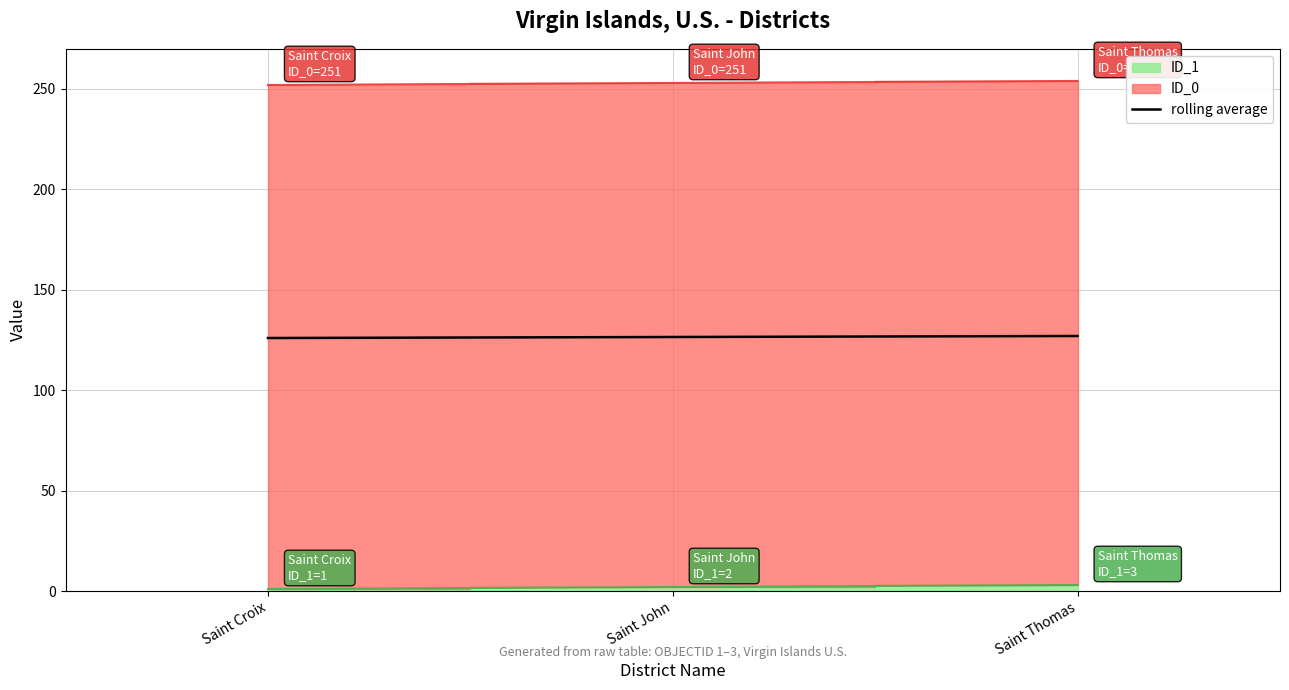

Is it true that the value at Saint Thomas is 127.0?

True